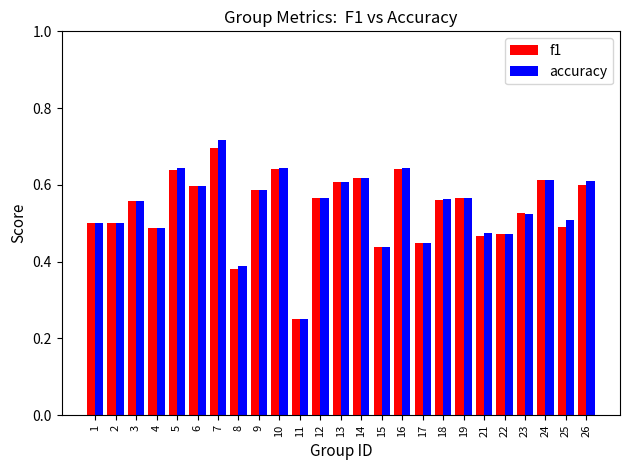

What is the difference between the maximum and second lowest values in the f1 series?

0.3